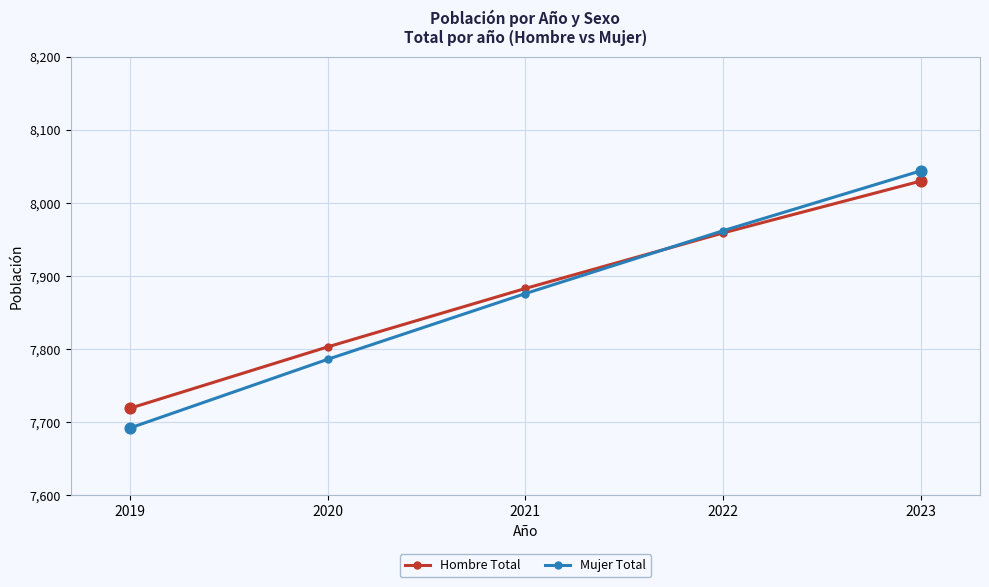

At how many categories does at least one series exceed 8006?

1